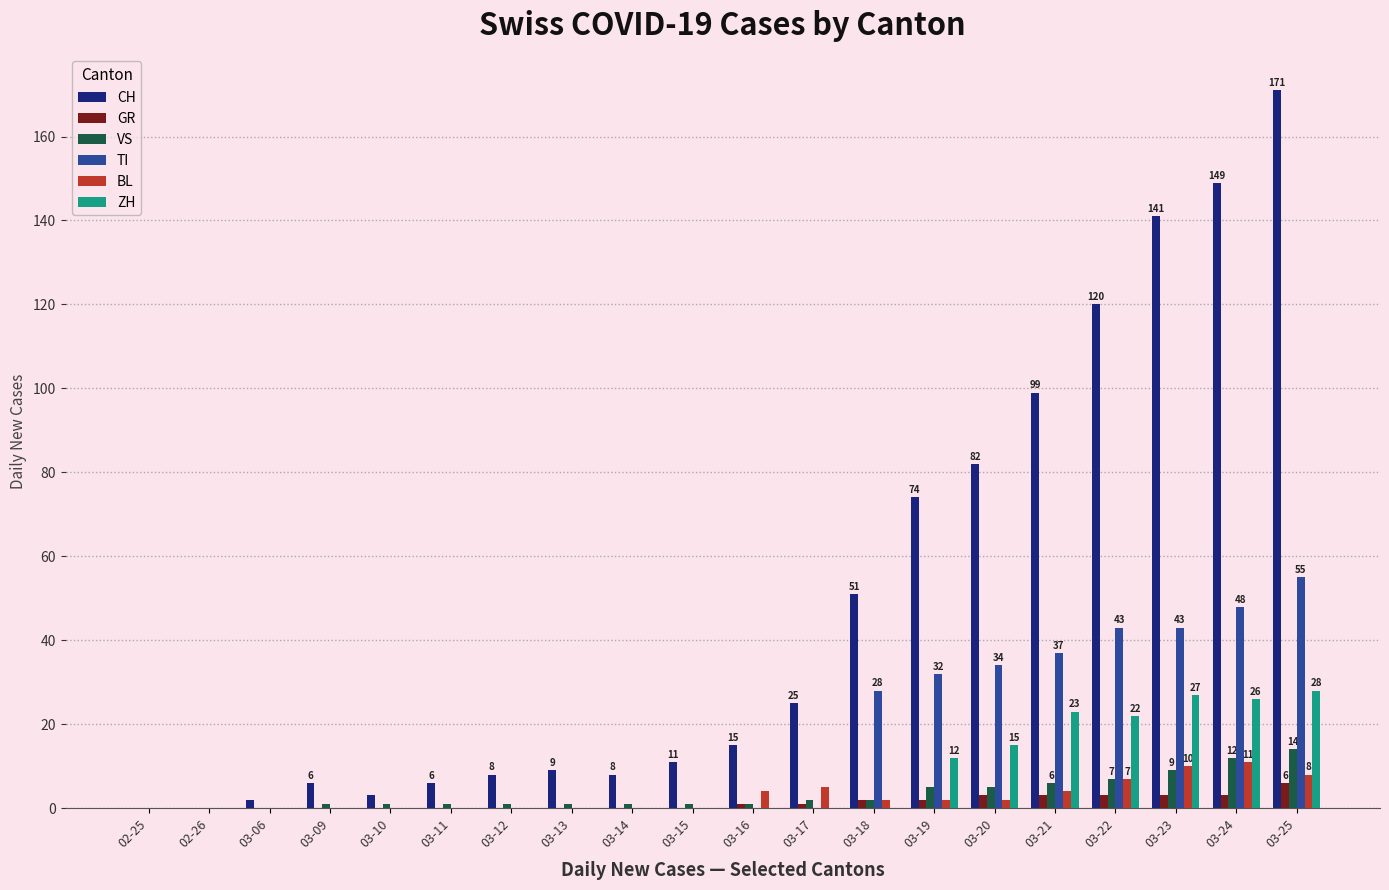

What is the greatest value displayed?

171